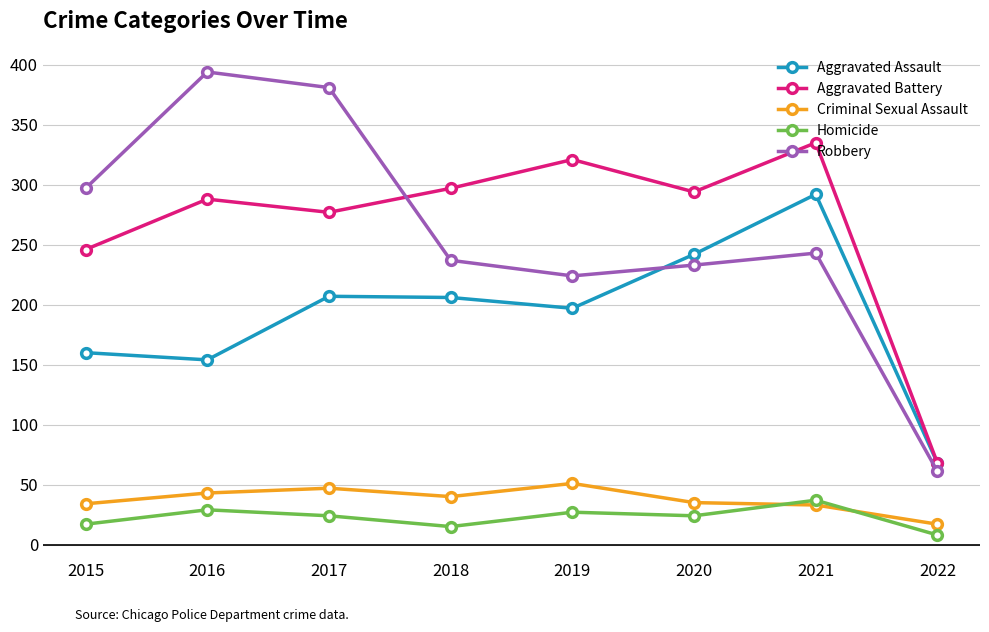

At how many categories does at least one series exceed 265?

7